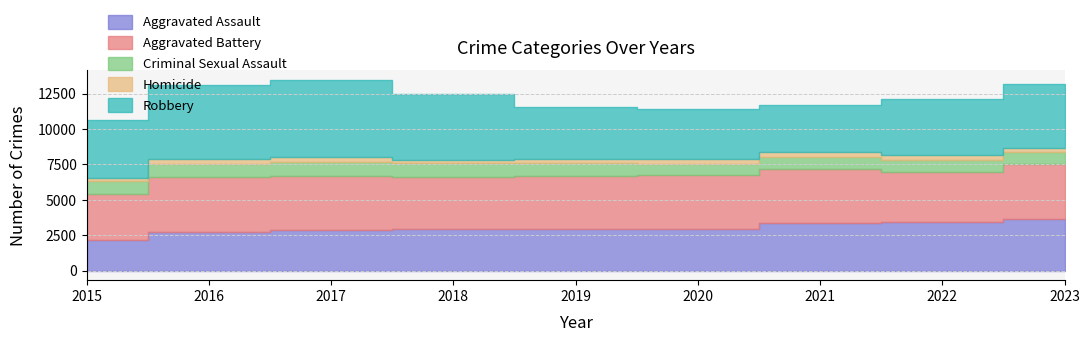

How many values in the Aggravated Assault series exceed 2929?

4